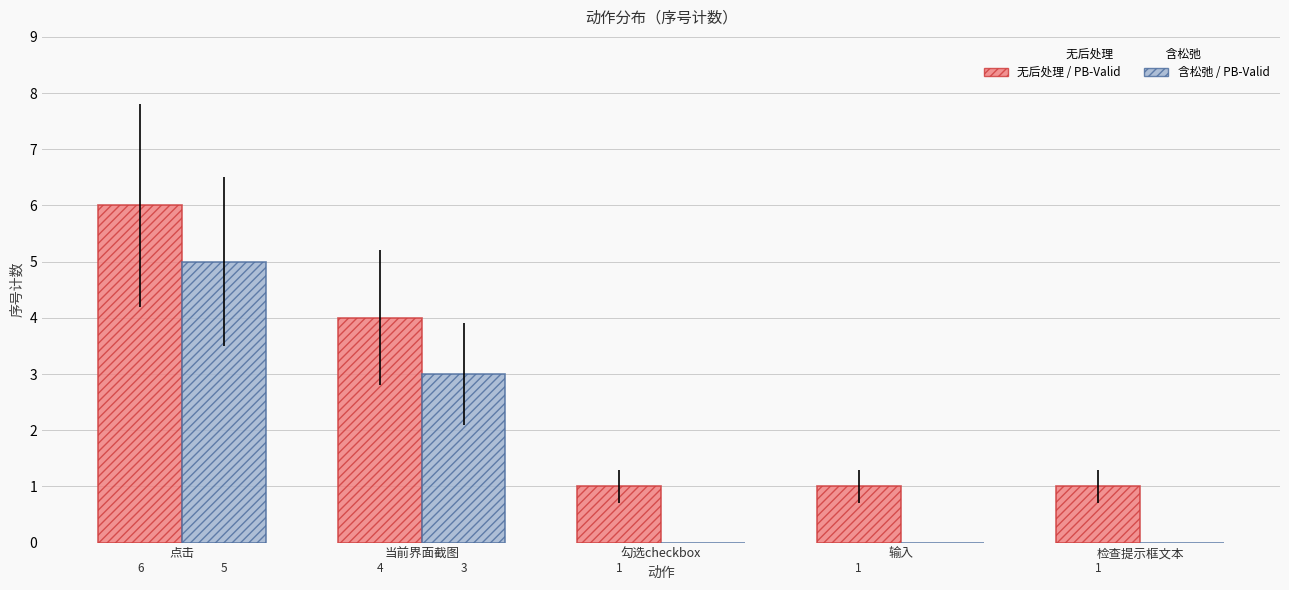

How many series are shown in this chart?

2